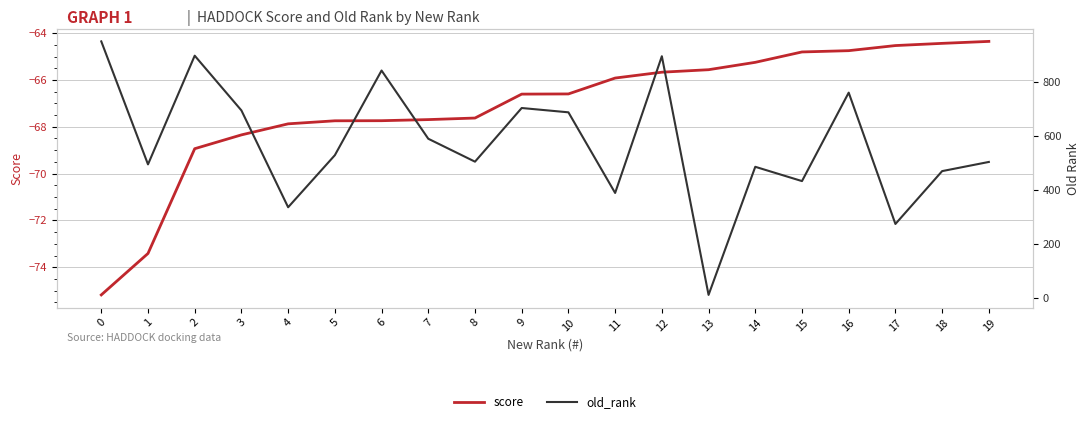

In old_rank, how many points are higher than both neighbors (excluding endpoints)?

6